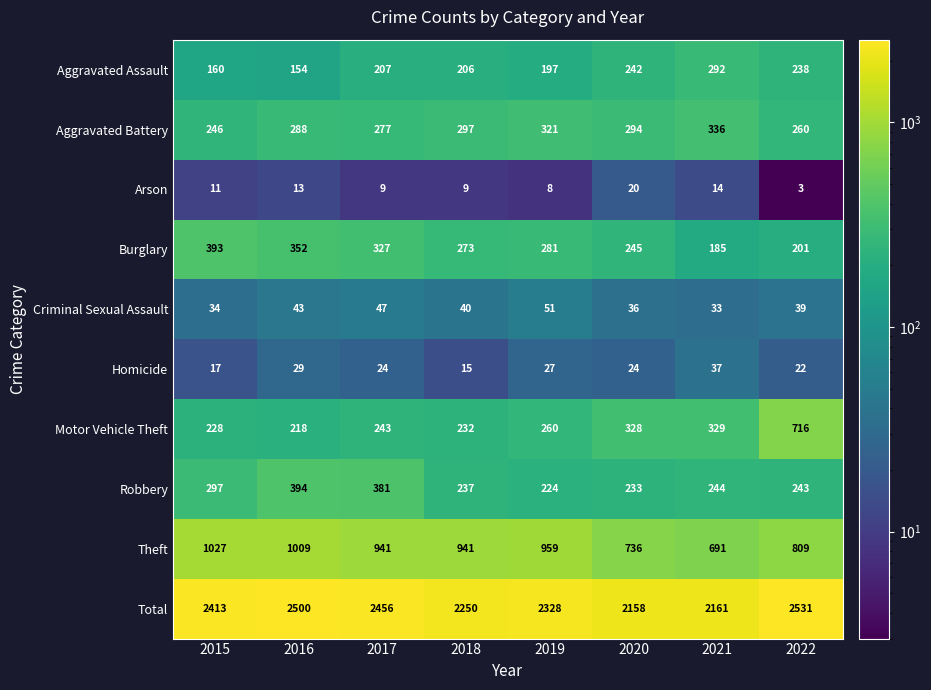

The value of Aggravated Assault at 2016 is 154. True or false?

True